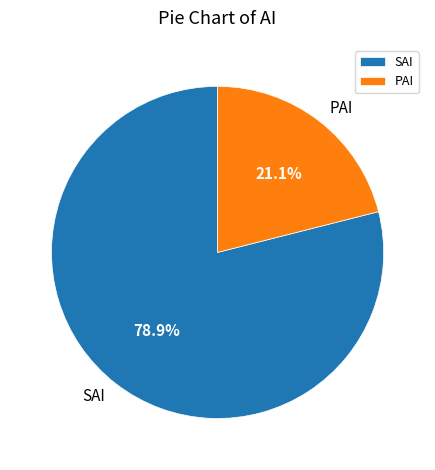

Between PAI and SAI, which is larger?

SAI